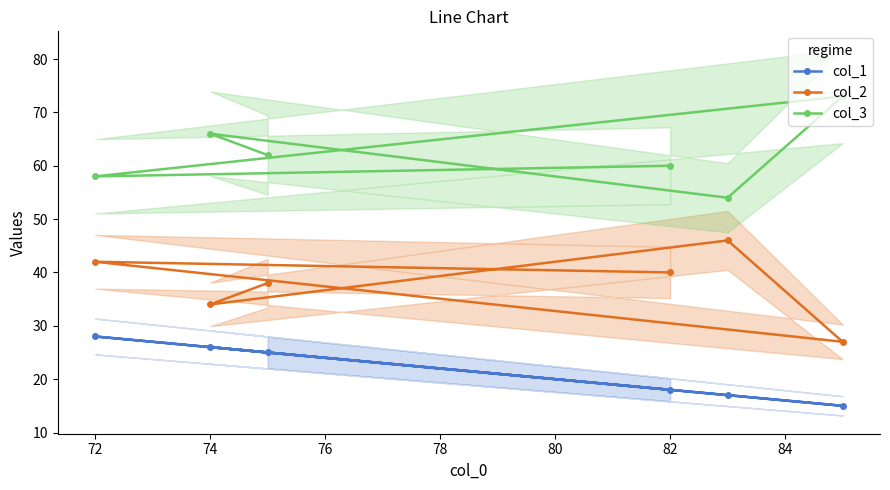

What is the highest value of the col_3 series?

73